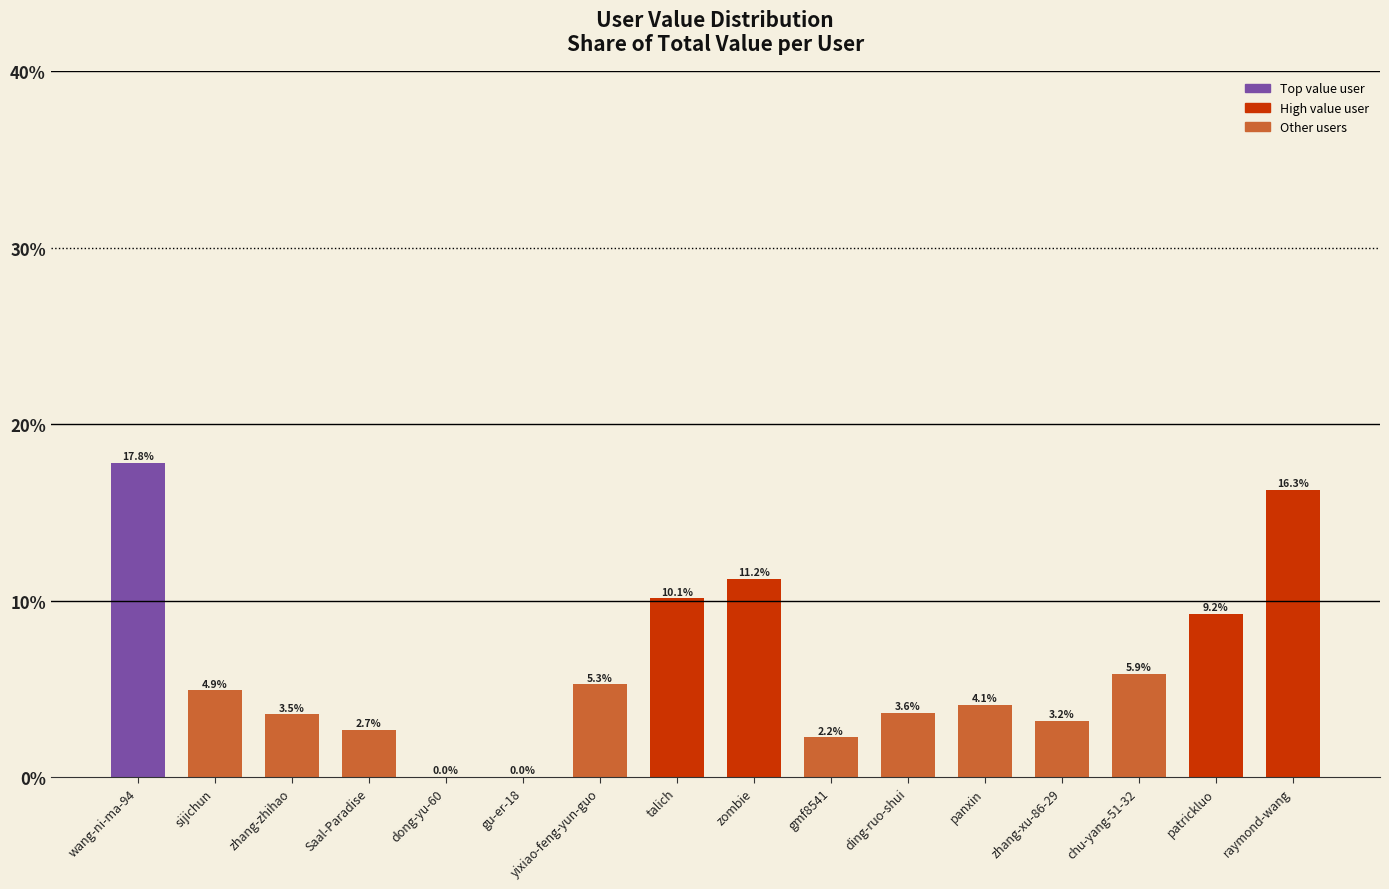

What is the label of the 10th bar from the left?

gmf8541